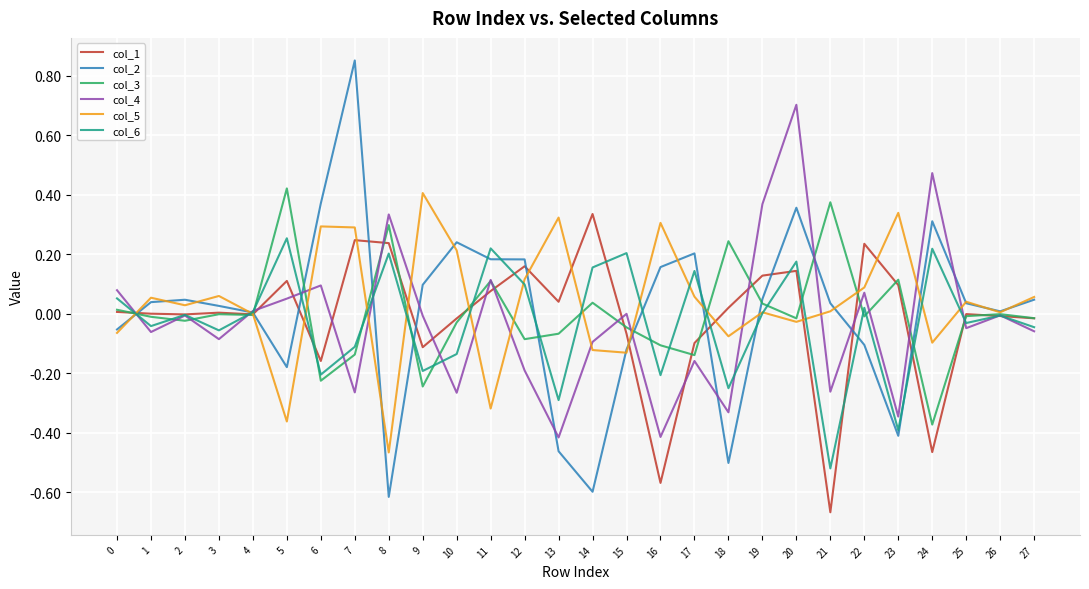

Count the number of data series in this chart.

6